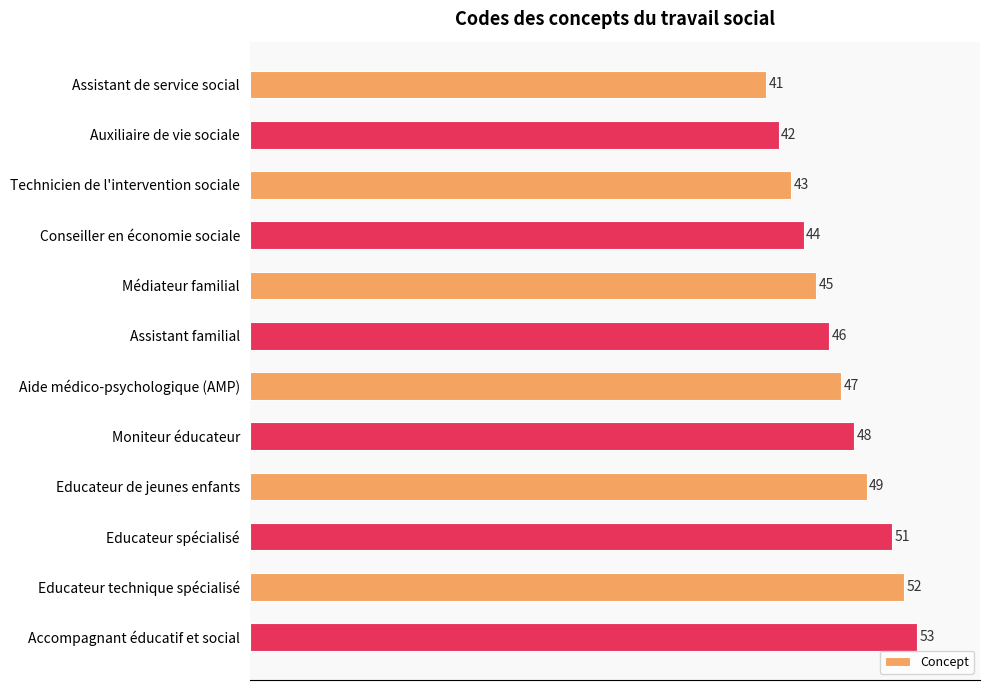

Reading bottom to top, list all the values displayed in this chart.

Accompagnant éducatif et social=53	Educateur technique spécialisé=52	Educateur spécialisé=51	Educateur de jeunes enfants=49	Moniteur éducateur=48	Aide médico-psychologique (AMP)=47	Assistant familial=46	Médiateur familial=45	Conseiller en économie sociale=44	Technicien de l'intervention sociale=43	Auxiliaire de vie sociale=42	Assistant de service social=41